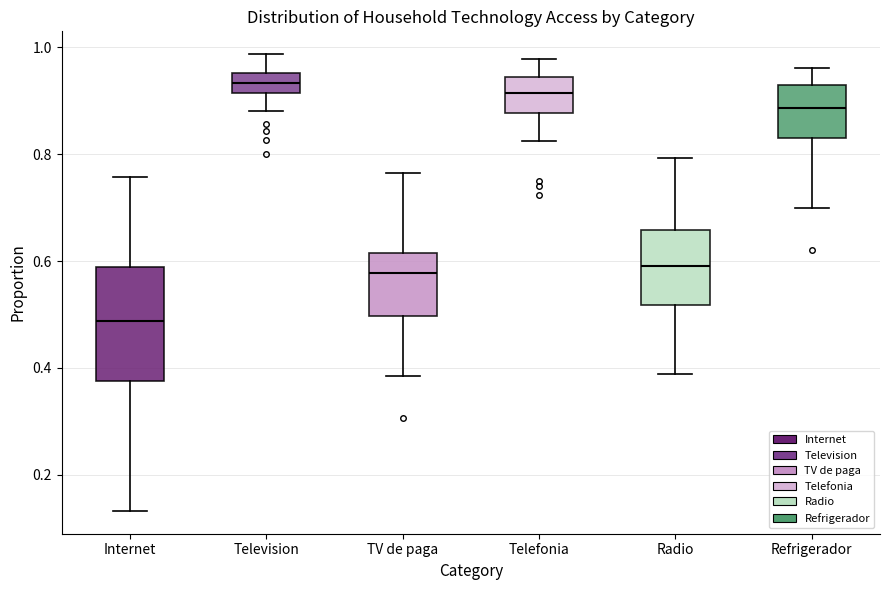

Which box's median line is the lowest?

Internet